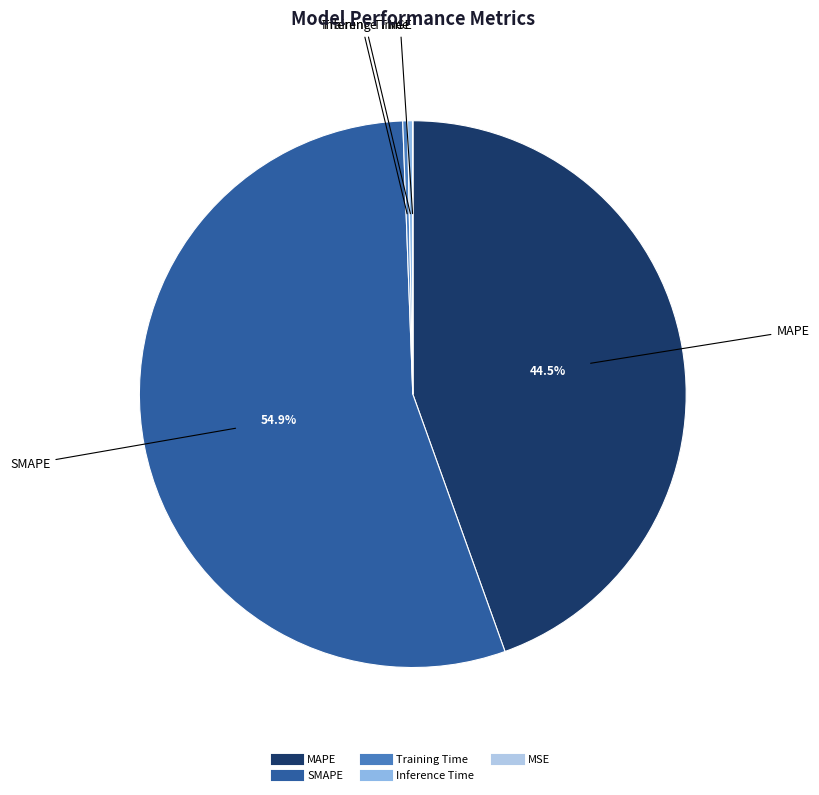

How much of the chart is everything except SMAPE?

45.1%